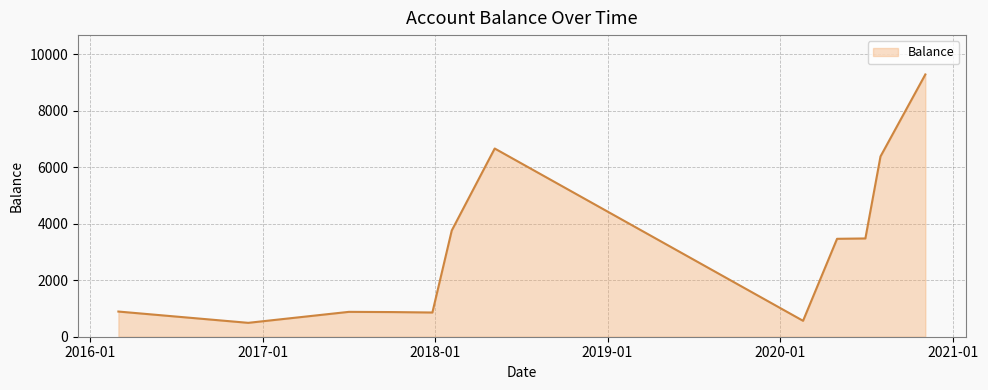

What is the difference between the maximum and minimum values?

8799.5